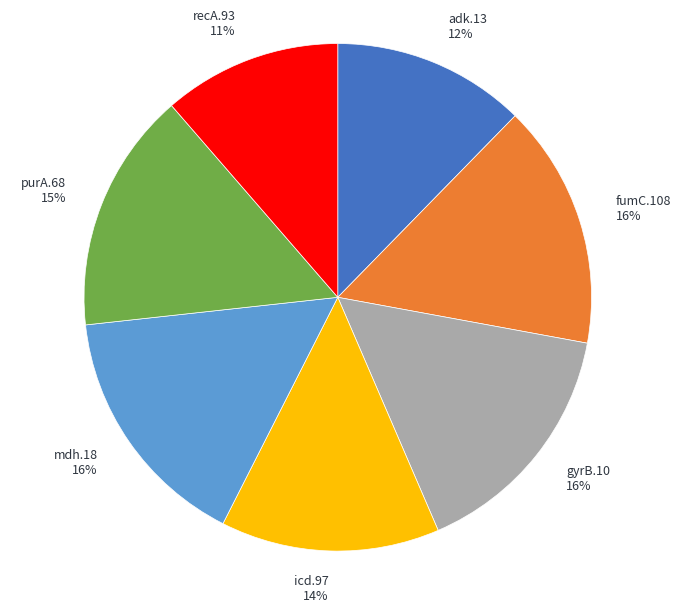

Approximately how many times larger is the value at gyrB.10 compared to fumC.108?

1.0